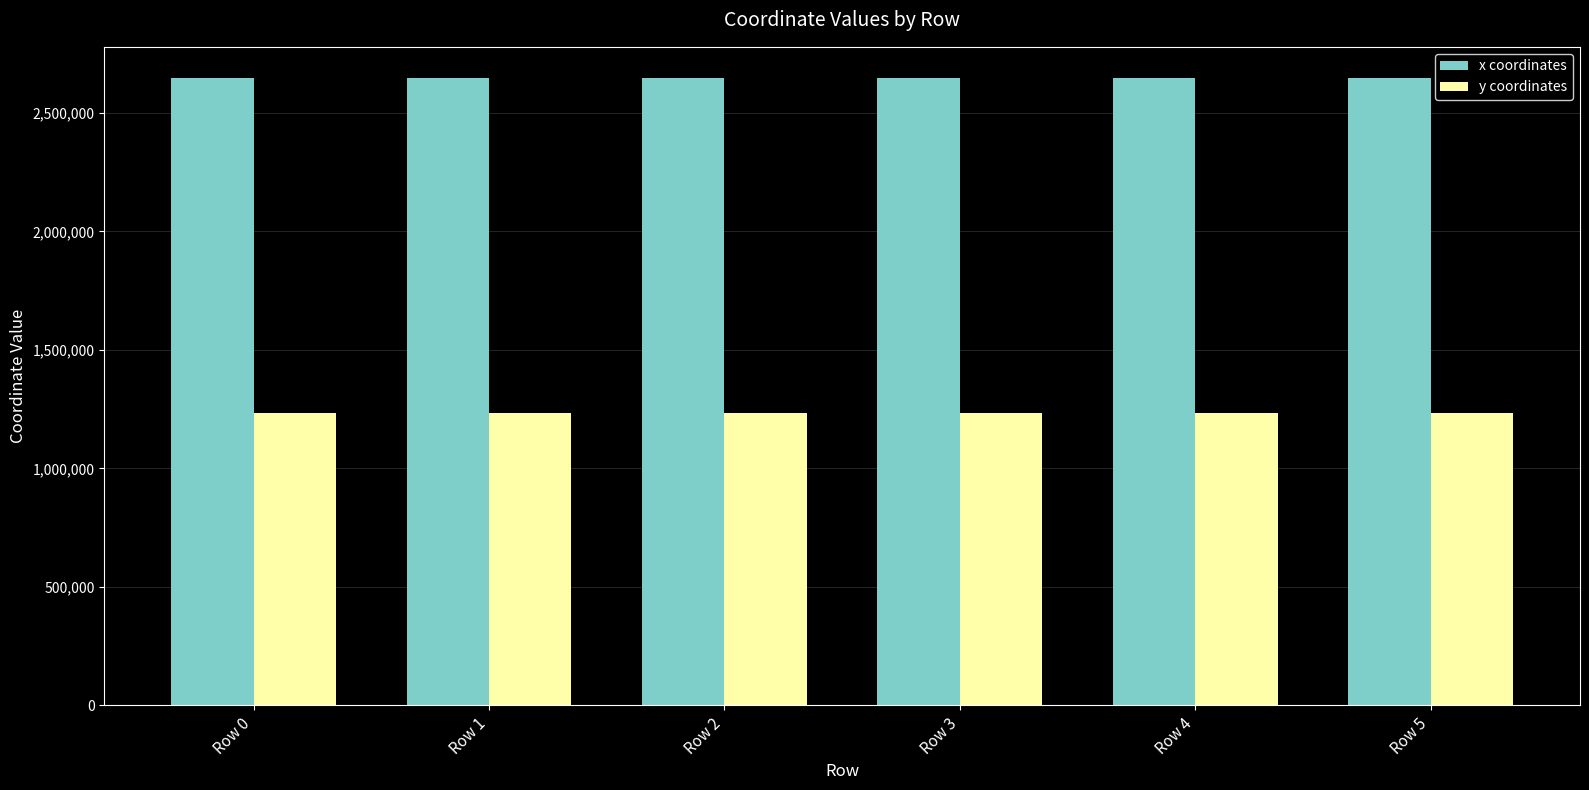

How many data points does each series have?

6